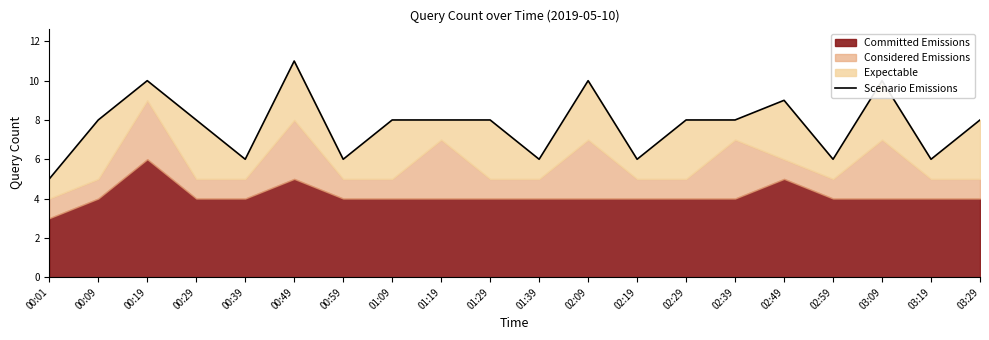

How many lines are shown in the chart?

1